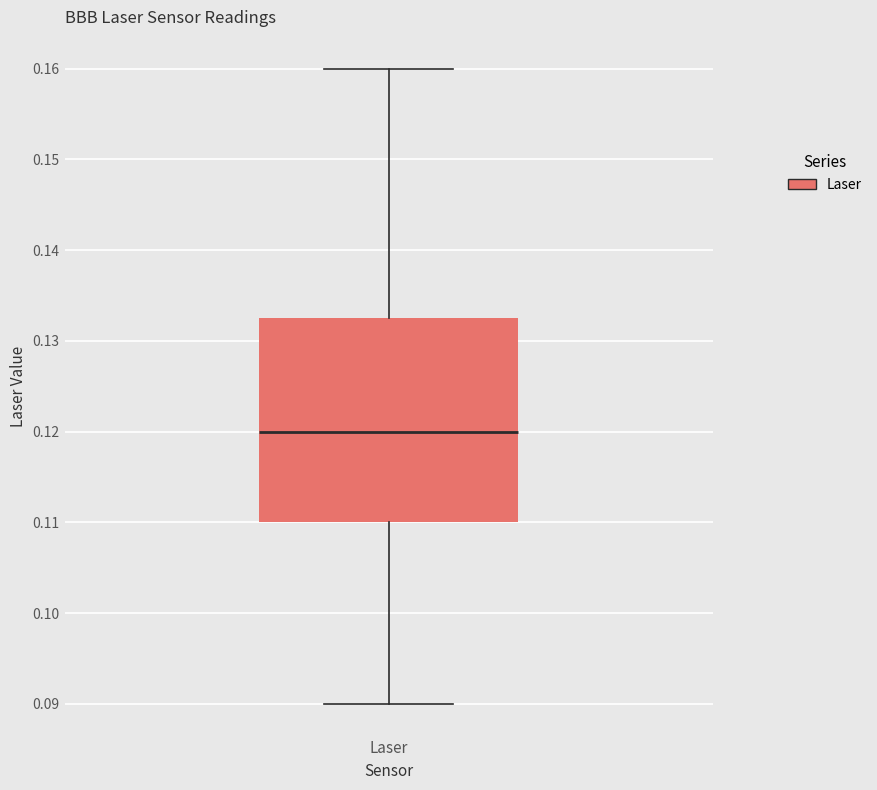

Read this box plot against the y-axis: the position of the median line, the range covered by the box, and the ends of both whiskers. The values are not printed on the chart, so give them approximately, as read against the axis.

median 0.120, box 0.110 to 0.132, whiskers 0.090 to 0.160